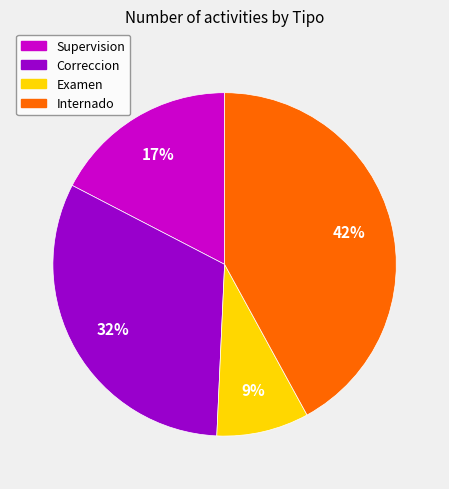

Rank the categories by value from highest to lowest.

Internado, Correccion, Supervision, Examen